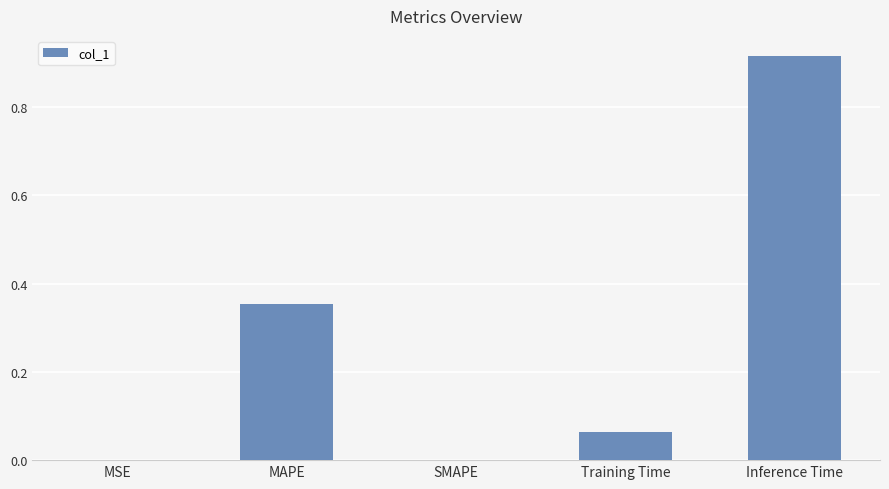

What is the sum of all values?

1.3